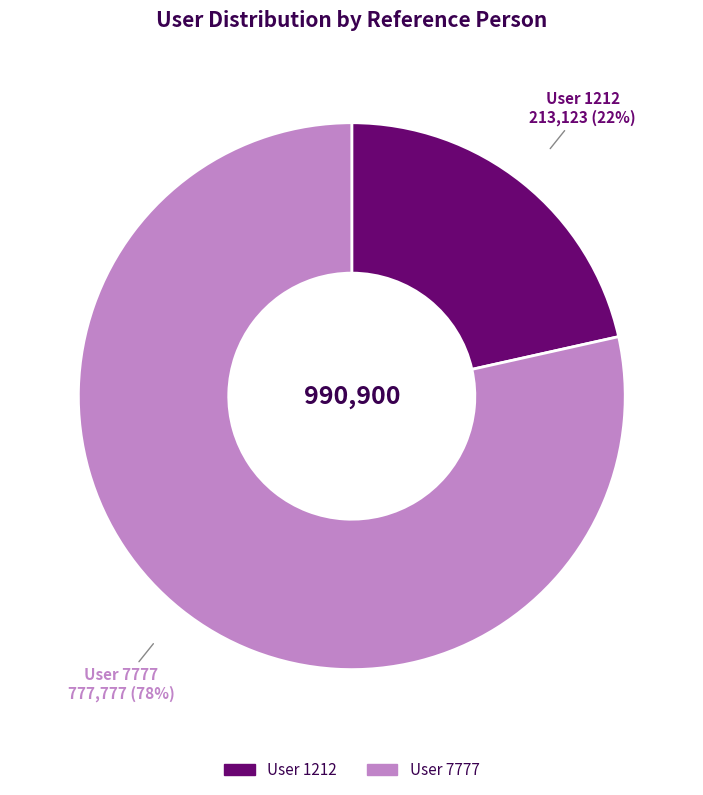

Is it true that User 7777 is 87% of the pie?

False